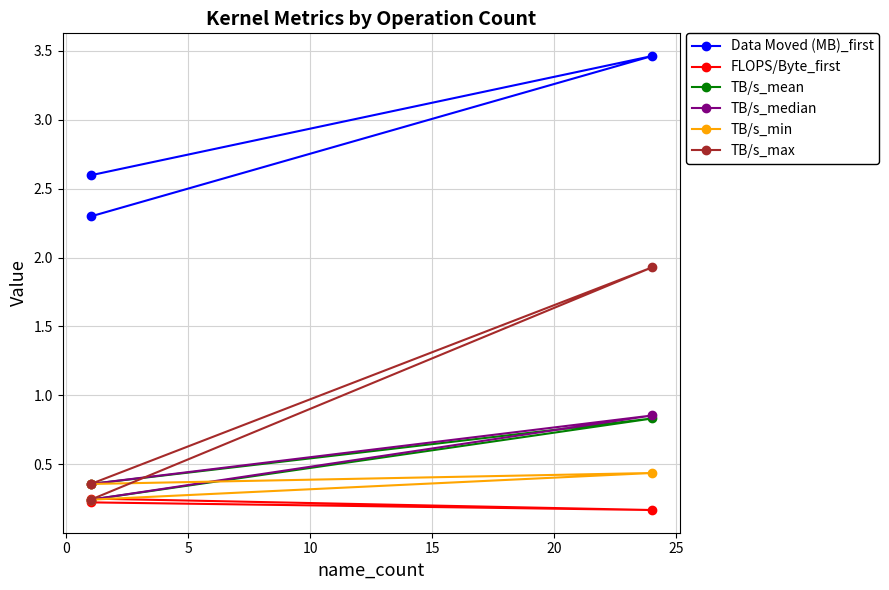

How many data points does each series have?

3